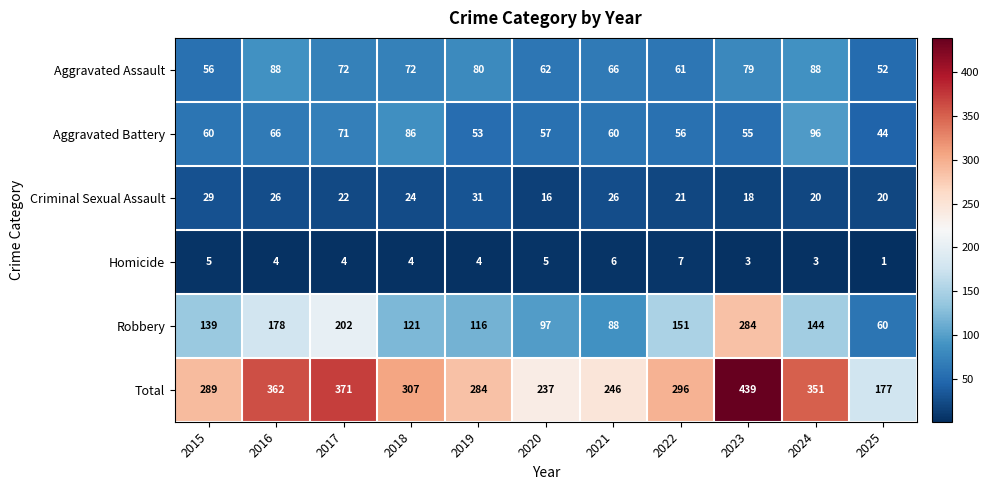

What is the sum of all Robbery values?

1580